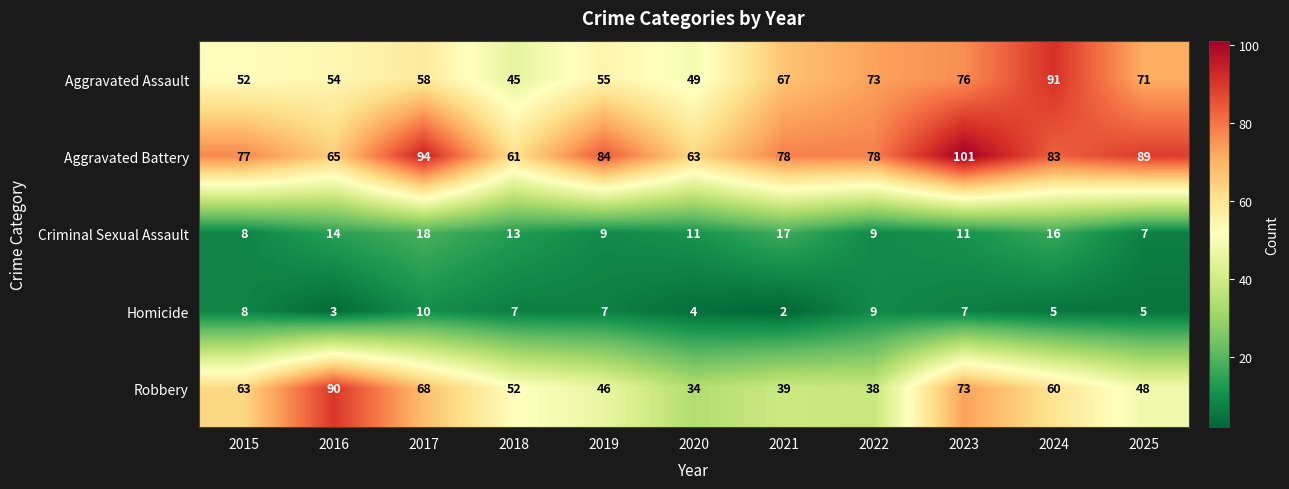

Which category has the lowest value in the Homicide series?

2021